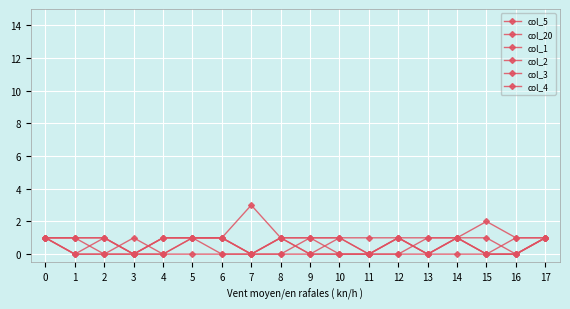

True or false: col_3 has more than 2 points higher than both neighbors.

False